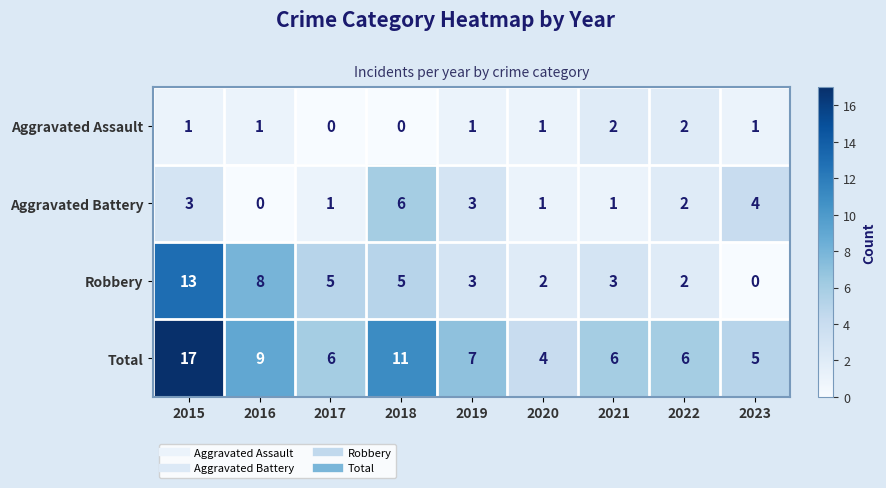

Is it true that Total equals 9 at 2016?

True